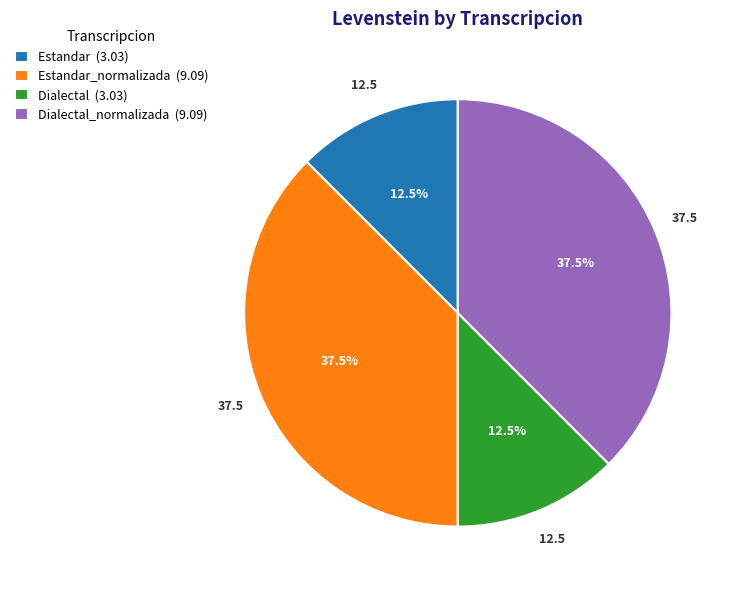

Is Dialectal (3.03) the majority of the pie?

No